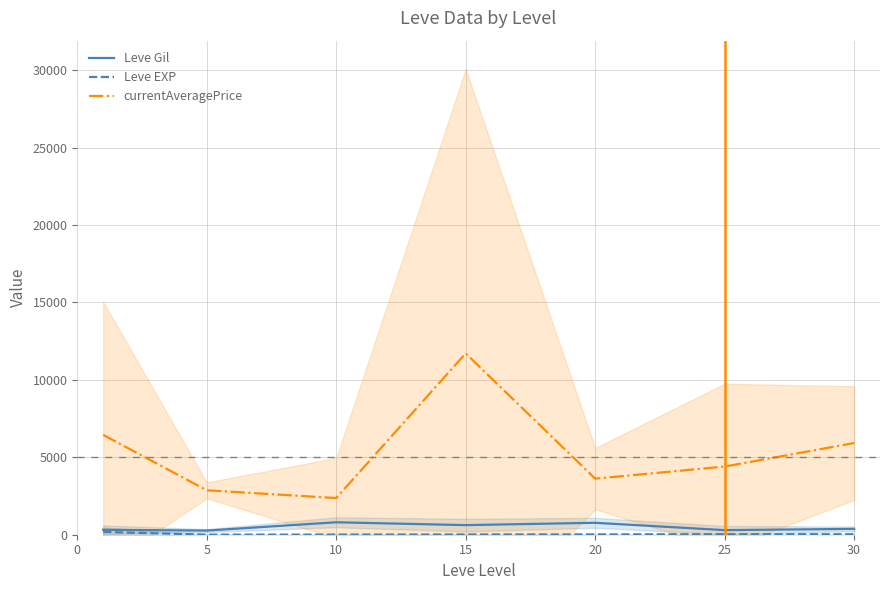

True or false: Leve EXP has a value of 32.8 at 25.

True